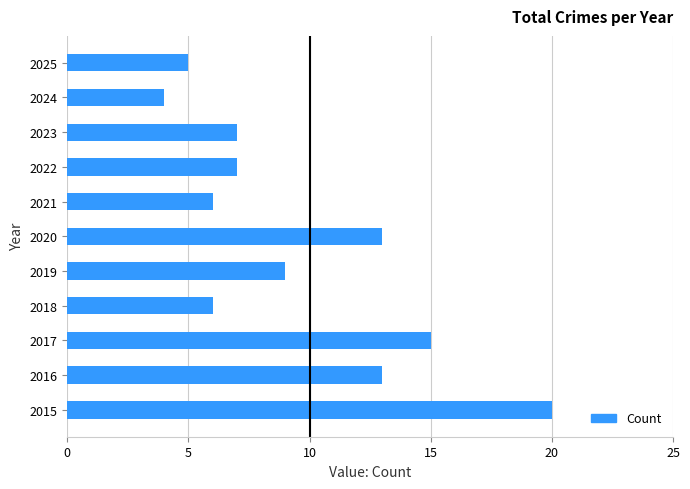

What is the difference between the maximum and second lowest values?

15